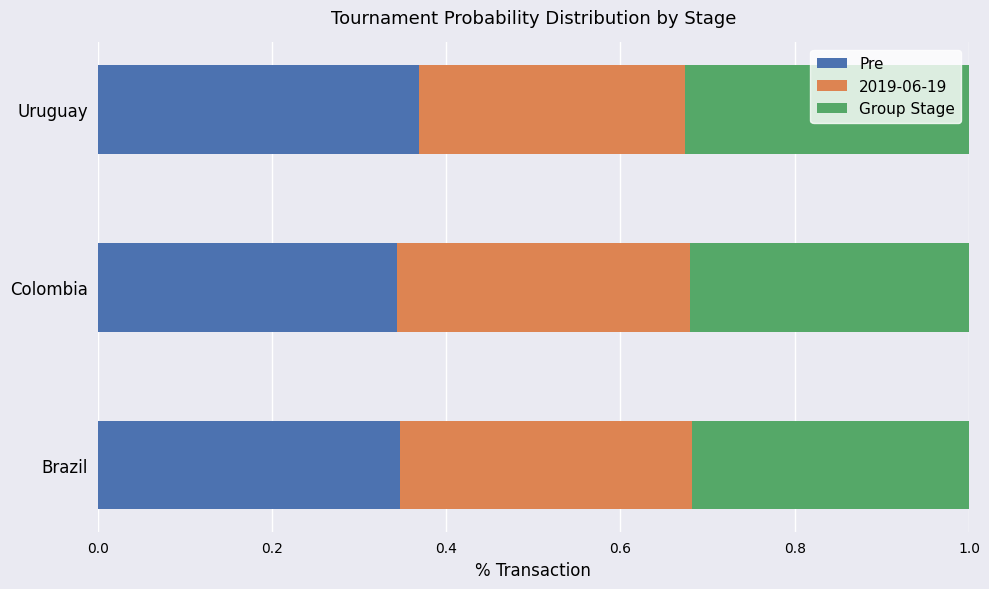

What is the total value across all series at Uruguay?

1.0